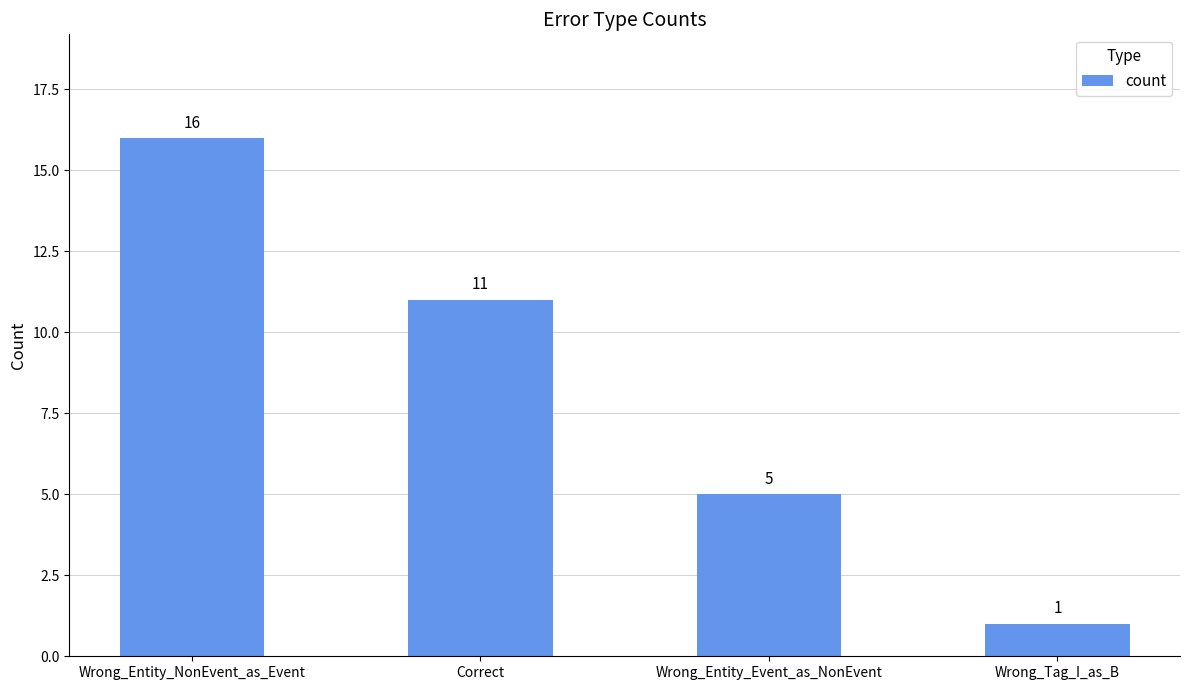

Rank the categories by value from lowest to highest.

Wrong_Tag_I_as_B, Wrong_Entity_Event_as_NonEvent, Correct, Wrong_Entity_NonEvent_as_Event